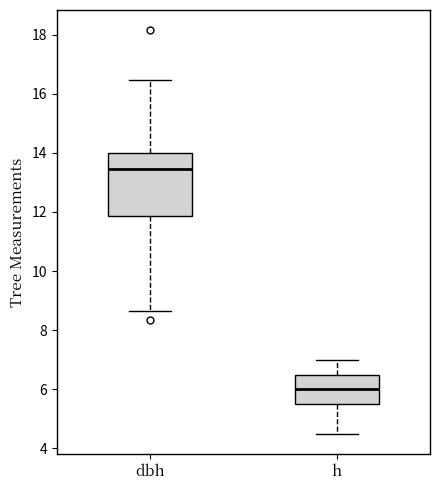

Reading left to right, read every box against the y-axis: the position of its median line, the range the box covers, and the ends of its whiskers. The values are not printed on the chart, so give them approximately, as read against the axis.

dbh: median 13.4, box 11.8 to 14.0, whiskers 8.6 to 16.4
h: median 6.0, box 5.6 to 6.6, whiskers 4.6 to 7.0